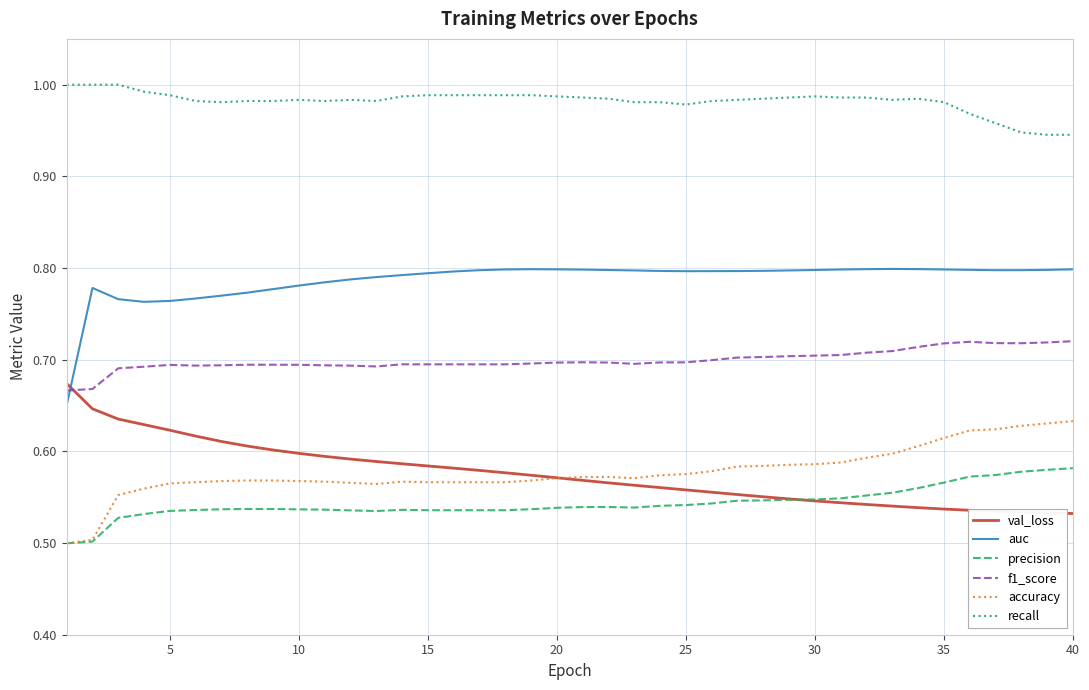

True or false: precision and f1_score cross at least once.

False